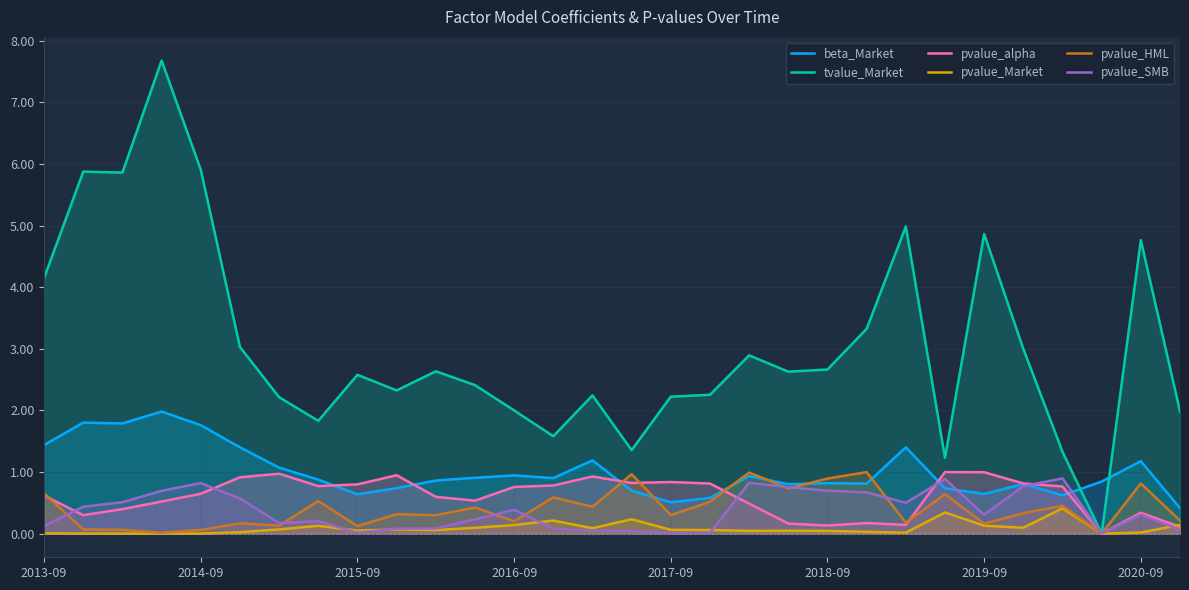

Which series has the largest range (max minus min)?

tvalue_Market